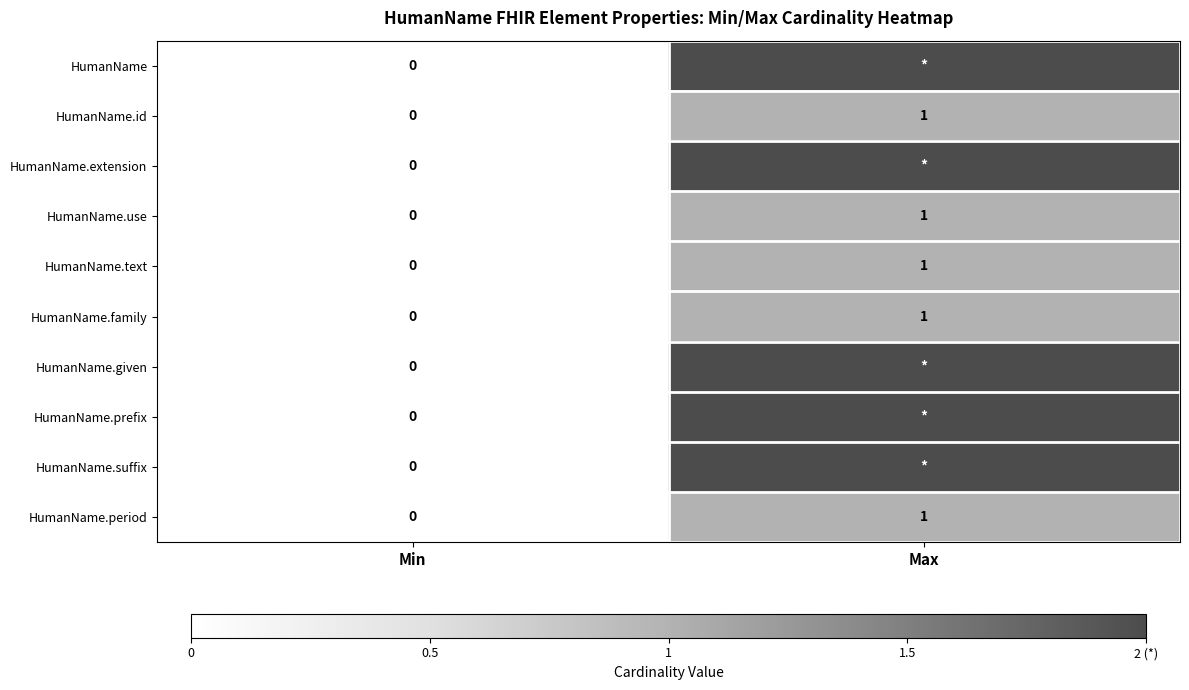

How many HumanName.use values are between 0 and 1?

2